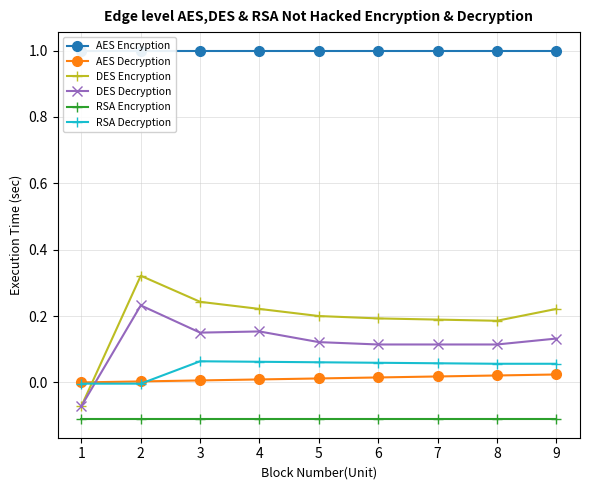

What is the minimum value shown in the chart?

-0.1